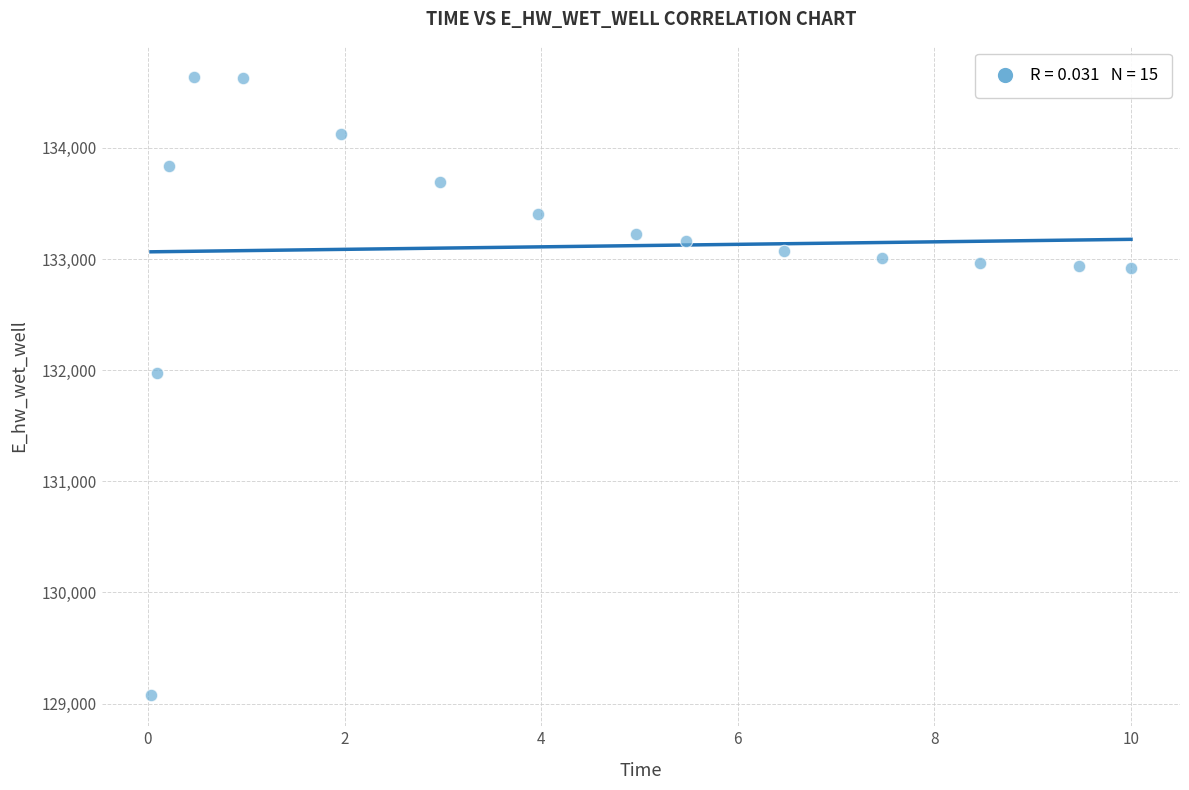

What Y value in the scatter plot is closest to 131857?

131978.6